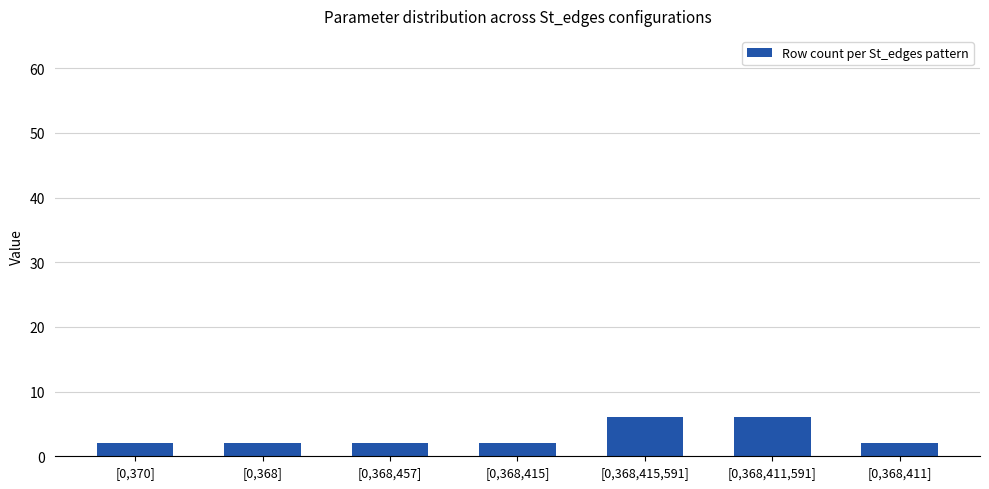

What position from the left is [0,368]?

2